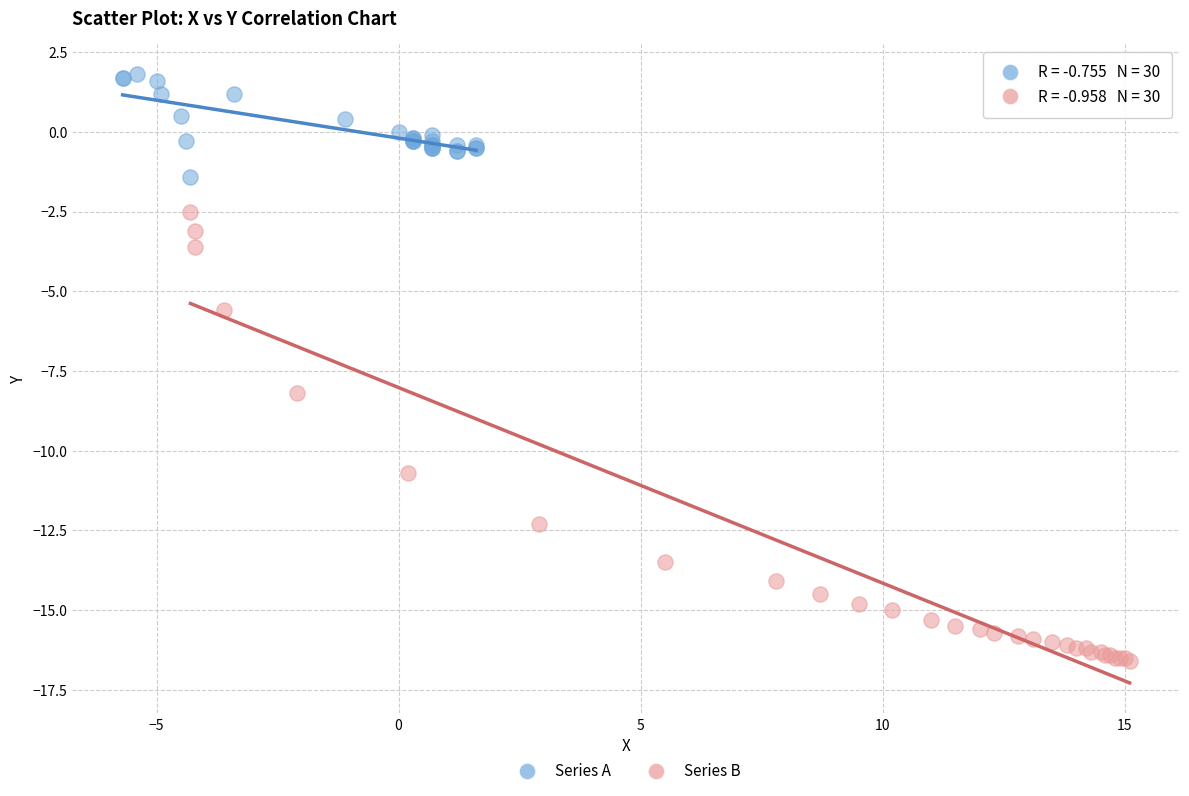

What are all the series names shown in the legend?

Series A, Series B